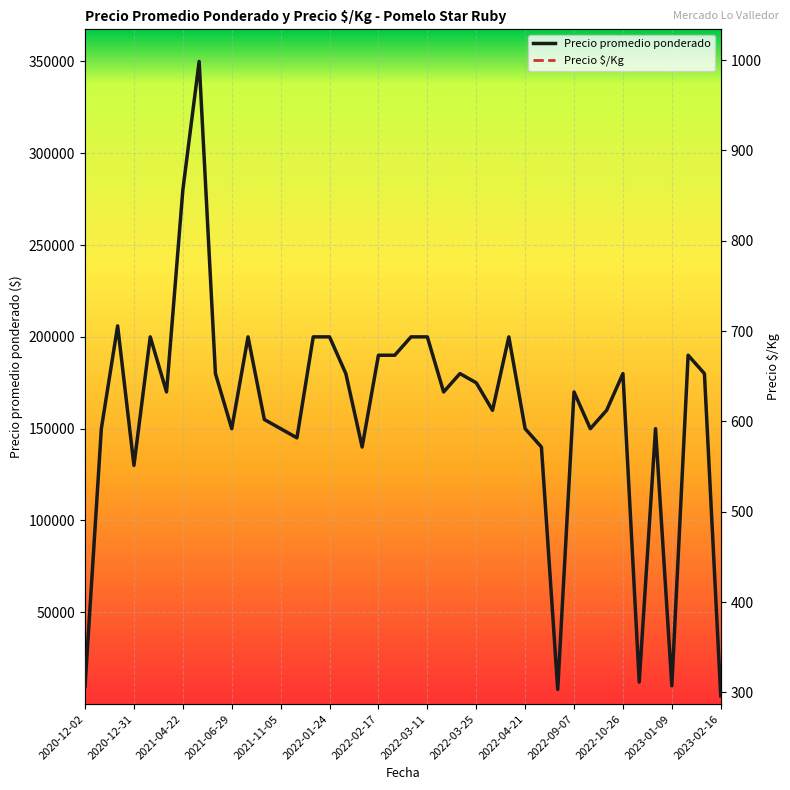

In Precio promedio ponderado, how many points are higher than both neighbors (excluding endpoints)?

10